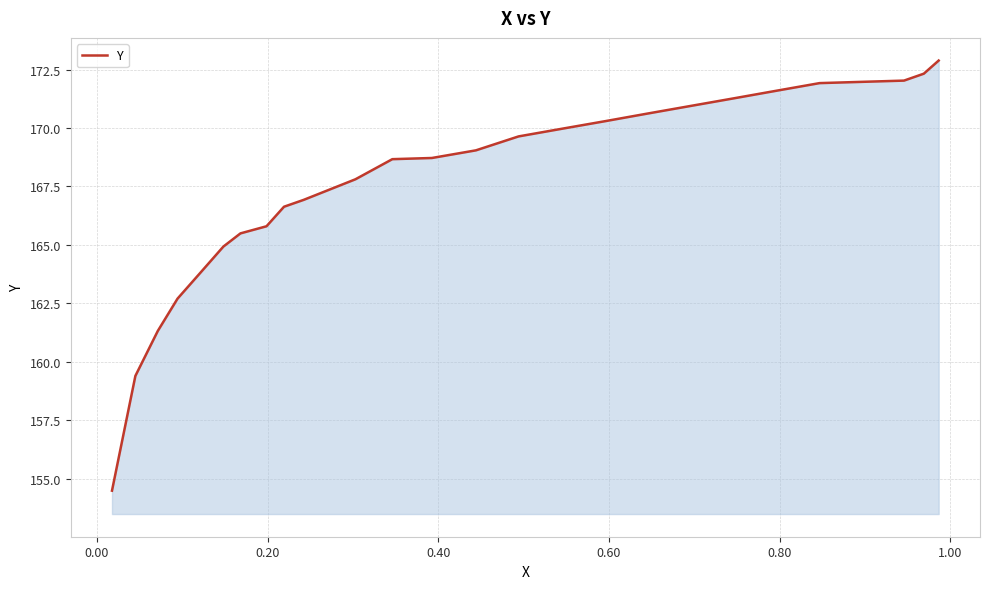

What is the difference between the maximum and minimum values?

18.4